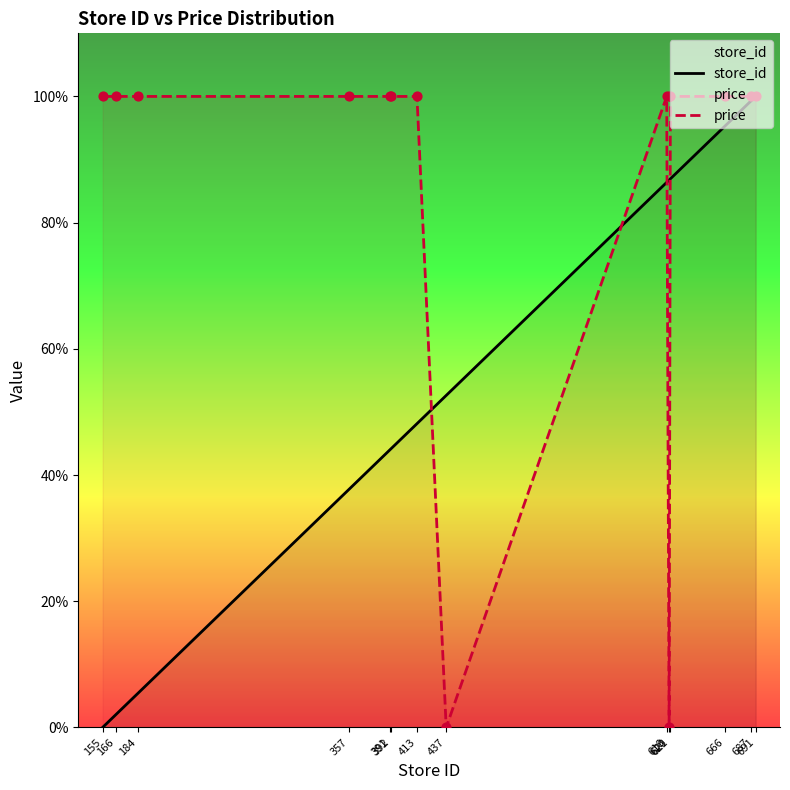

At how many categories does at least one series exceed 14?

14